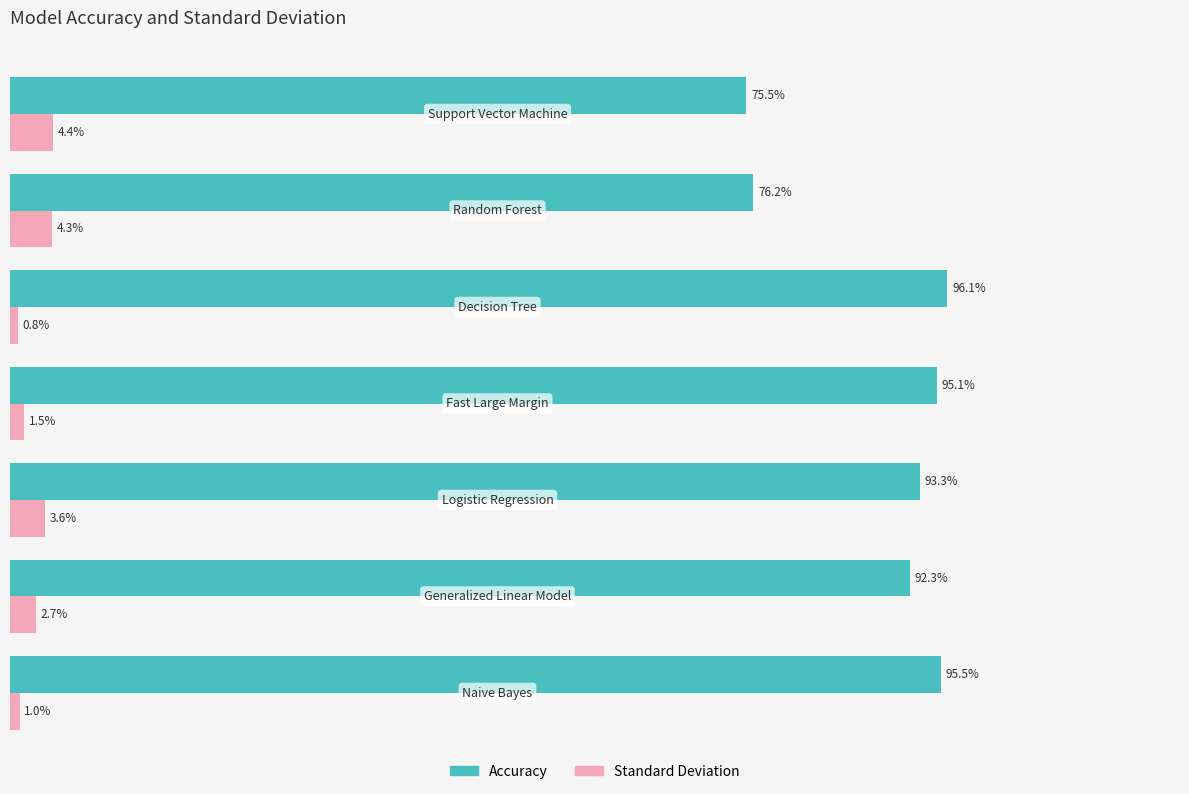

Which series has the largest total across all categories?

Accuracy